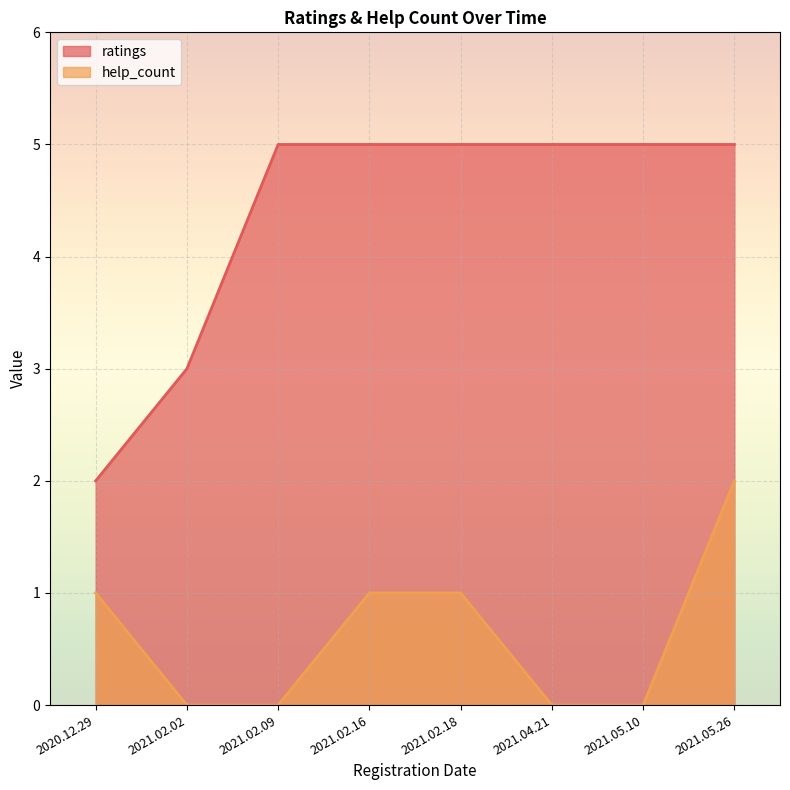

Reading right to left, transcribe all the data shown in this chart.

ratings: 5	5	5	5	5	5	3	2
help_count: 2	0	0	1	1	0	0	1